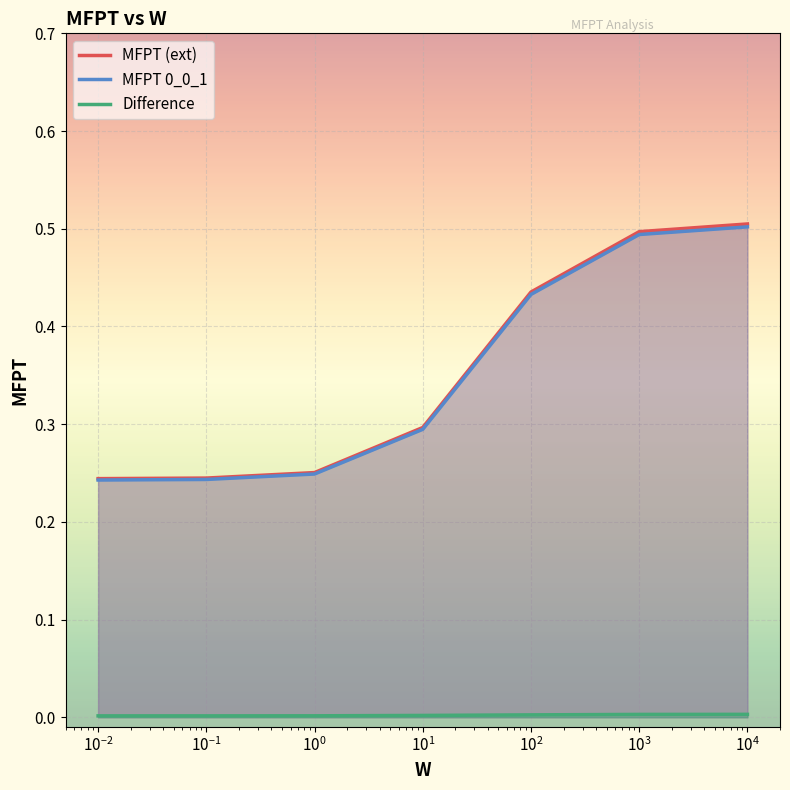

True or false: MFPT (ext) has more than 1 points higher than both neighbors.

False